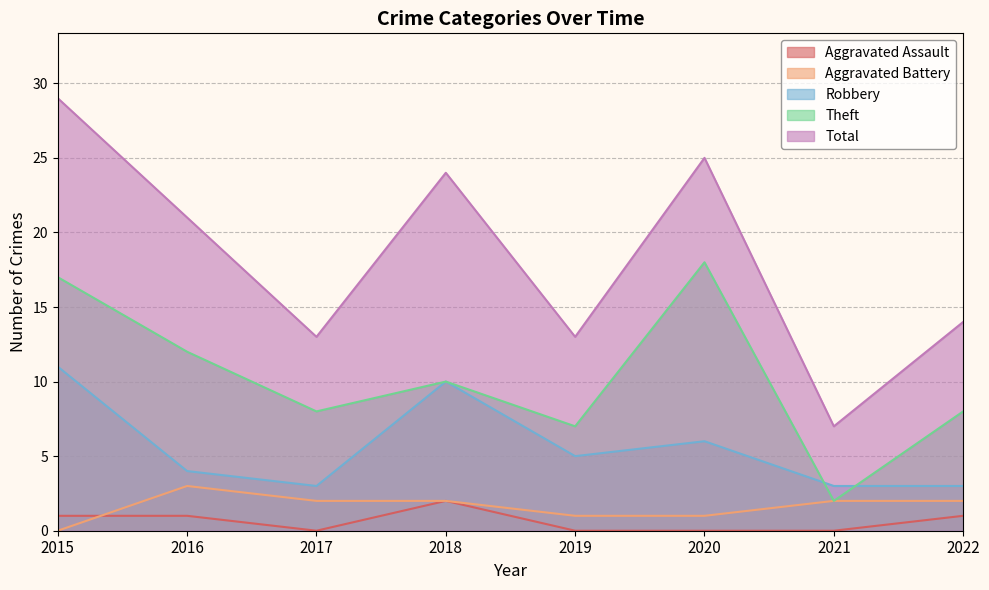

Does the chart display data point markers on the line(s)?

No